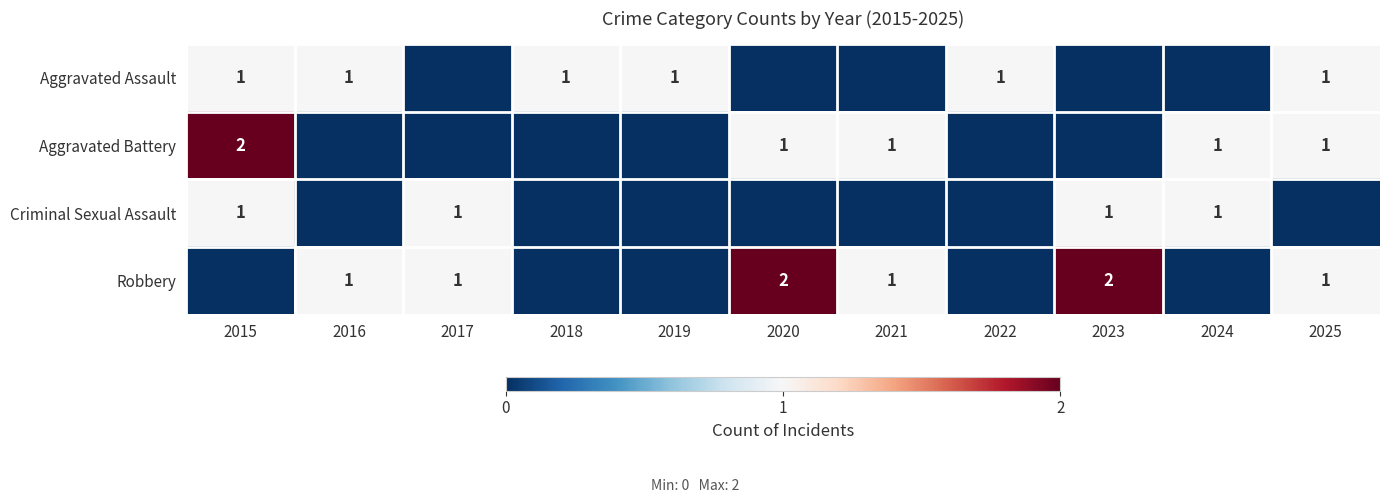

The Criminal Sexual Assault series shows 1 at 2024. True or false?

True